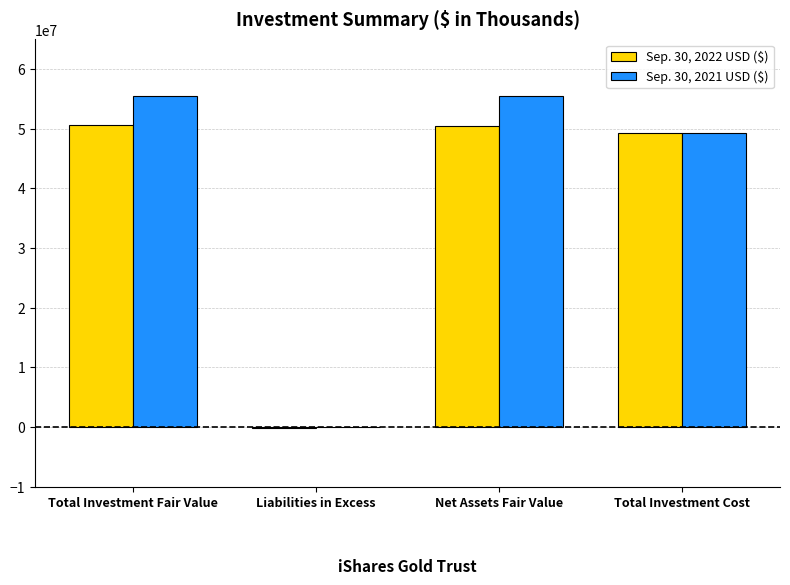

What is the sum of all Sep. 30, 2022 USD ($) values?

150255347